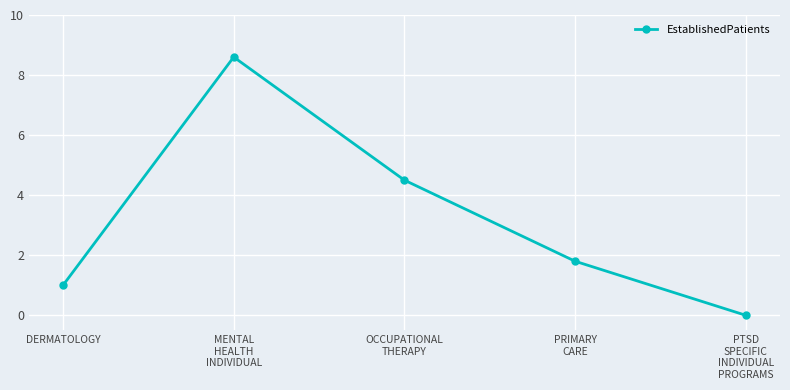

What is the label of the 2nd point from the left?

MENTAL
HEALTH
INDIVIDUAL